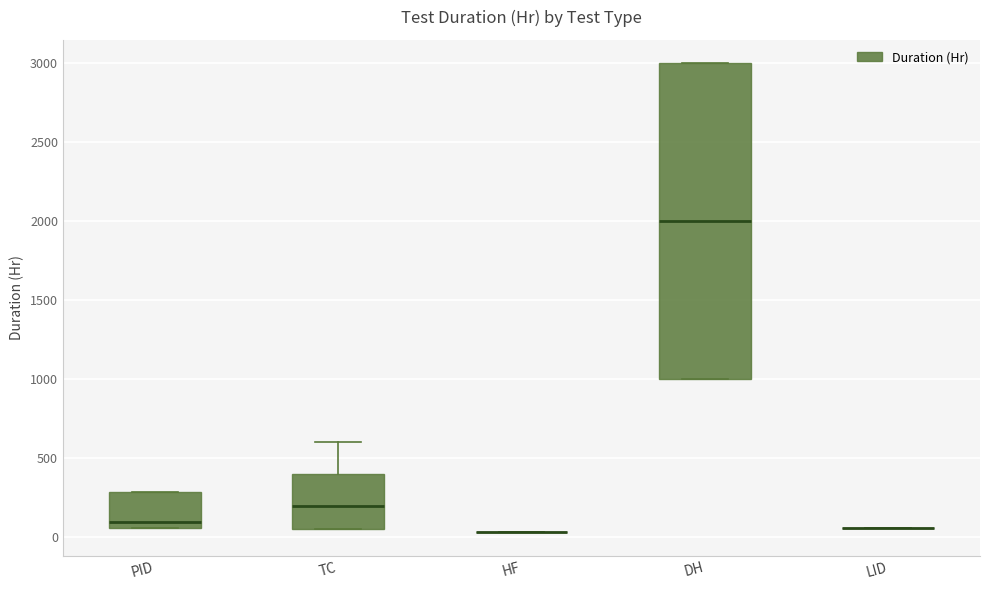

Reading left to right, transcribe this box plot: for each box, give where its median line is, the range the box spans, and where its two whiskers end, as read against the y-axis. The values are not printed on the chart, so give them approximately, as read against the axis.

PID: median 100, box 50 to 300, whiskers 50 to 300
TC: median 200, box 50 to 400, whiskers 50 to 600
HF: box collapsed to a line at 50, whiskers 50 to 50
DH: median 2000, box 1000 to 3000, whiskers 1000 to 3000
LID: box collapsed to a line at 50, whiskers 50 to 50